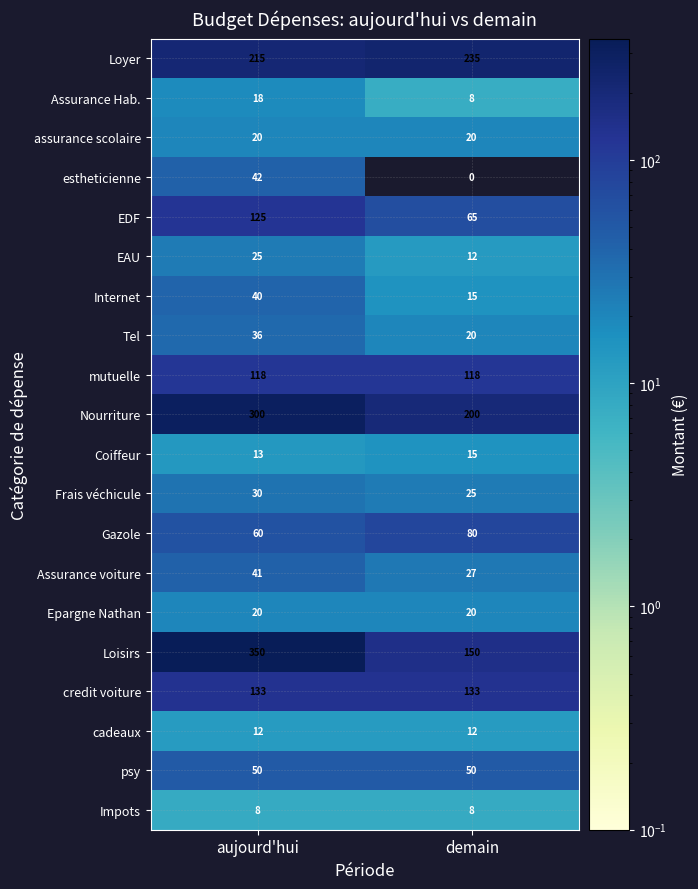

Which series changed the most between aujourd'hui and demain?

Loisirs